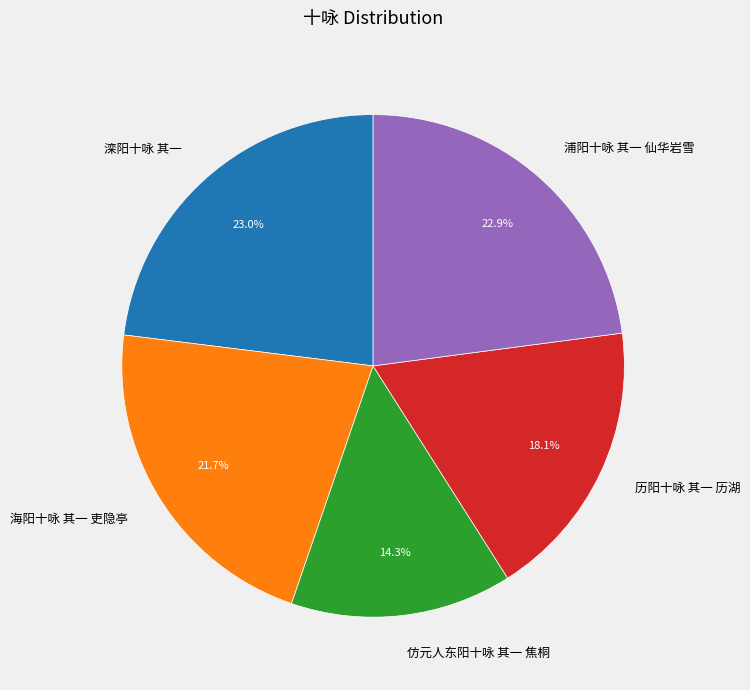

What percentage is the 历阳十咏 其一 历湖 slice, to the nearest percent?

18%